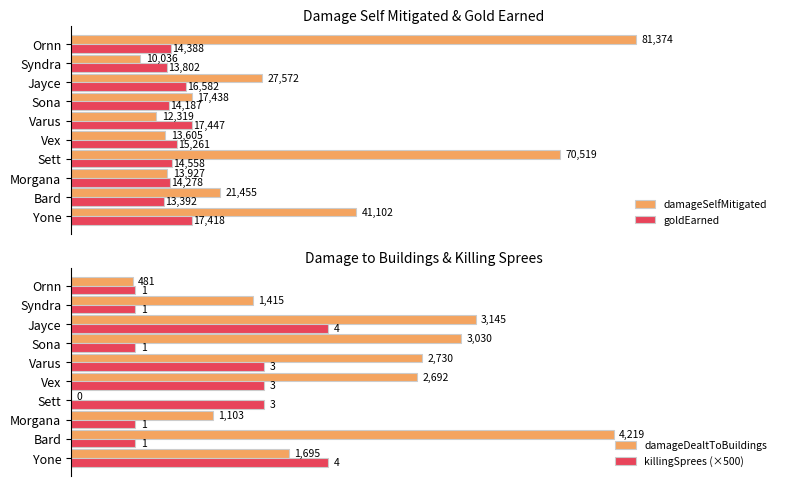

How many data points in goldEarned are less than 14558?

5